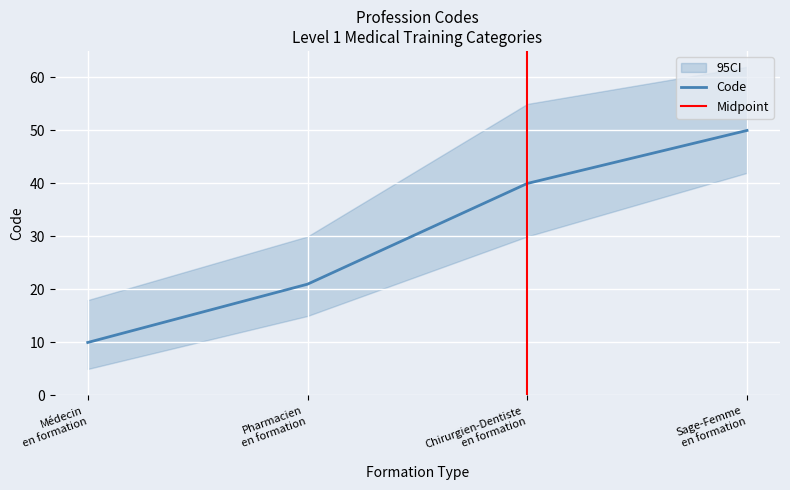

Is this an area chart (filled region under the line)?

No